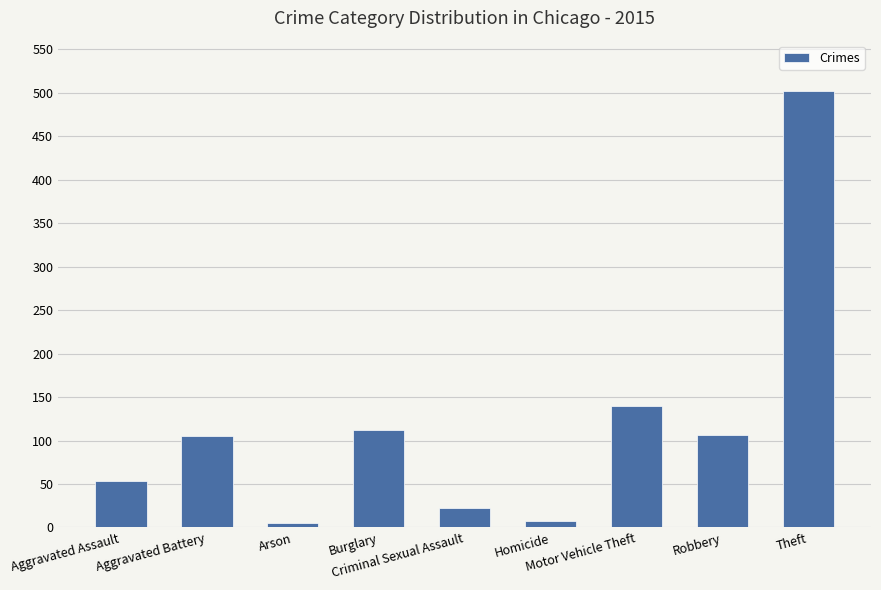

Are the bars horizontal?

No